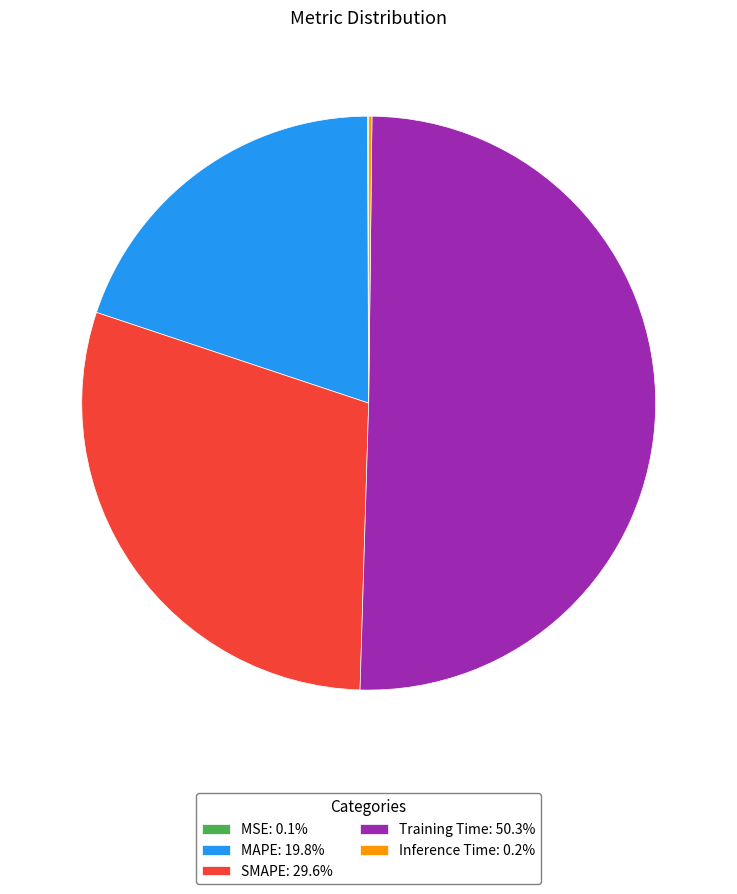

Is it true that SMAPE is 30% of the pie?

True